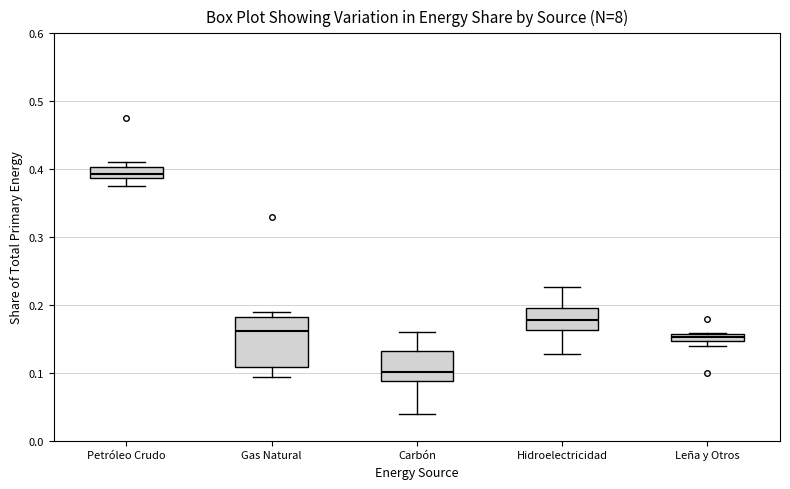

Where is the lower edge of the box for Leña y Otros on the y-axis? The values are not printed on the chart, so give them approximately, as read against the axis.

0.15